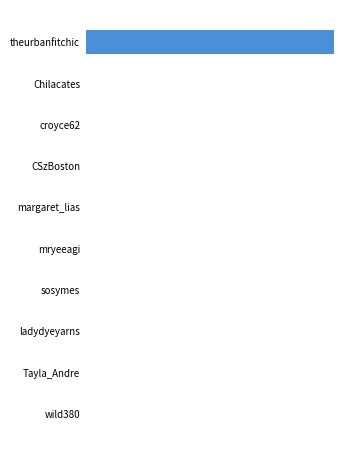

Are the bars horizontal?

Yes